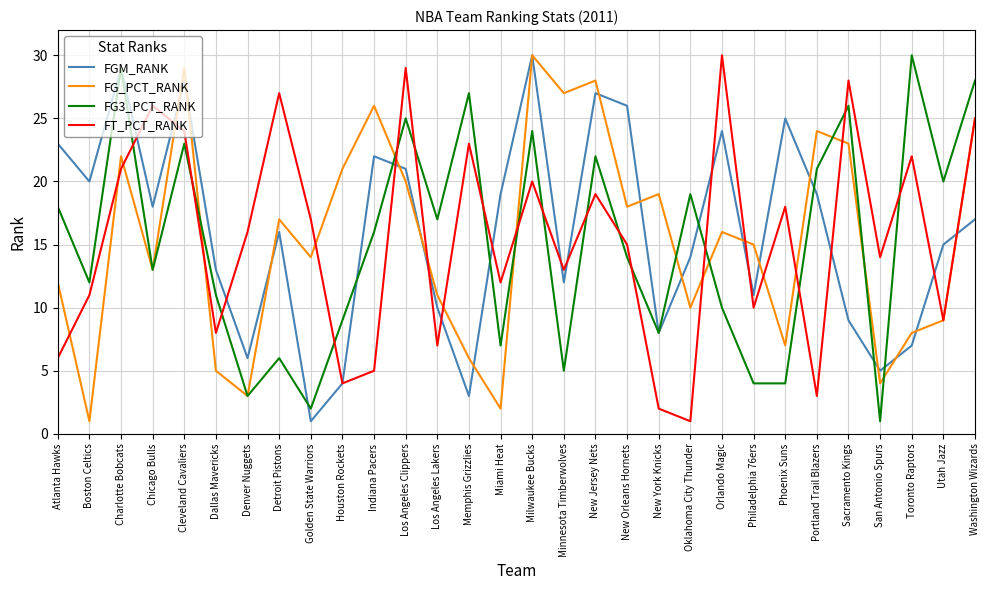

The FG_PCT_RANK series shows 10 at Washington Wizards. True or false?

False